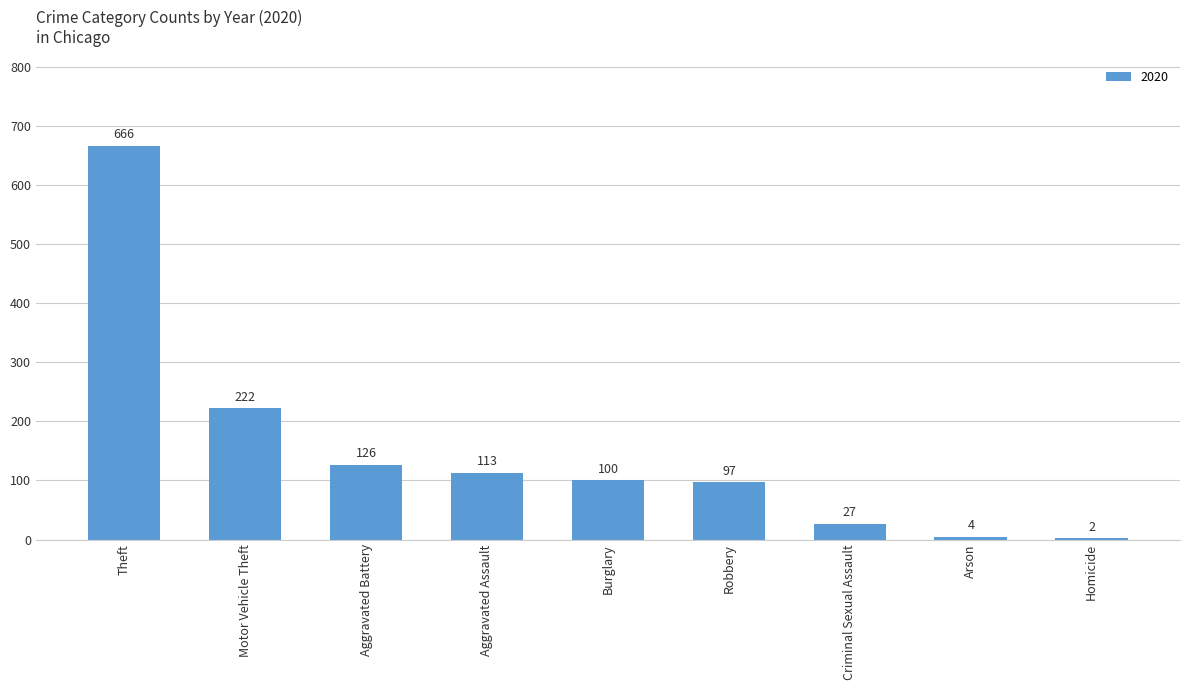

Reading left to right, what are all the values shown in this chart?

Theft=666	Motor Vehicle Theft=222	Aggravated Battery=126	Aggravated Assault=113	Burglary=100	Robbery=97	Criminal Sexual Assault=27	Arson=4	Homicide=2